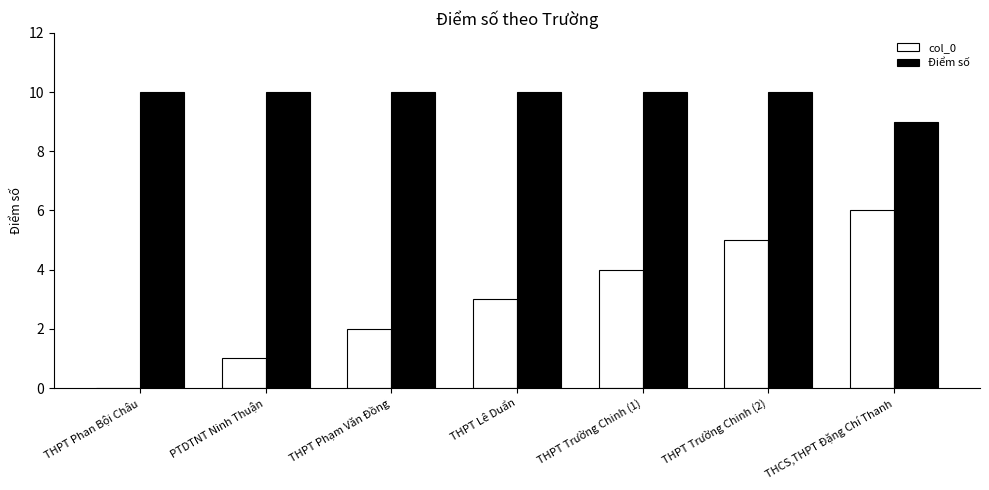

Is it true that Điểm số equals 10 at THPT Lê Duẩn?

True